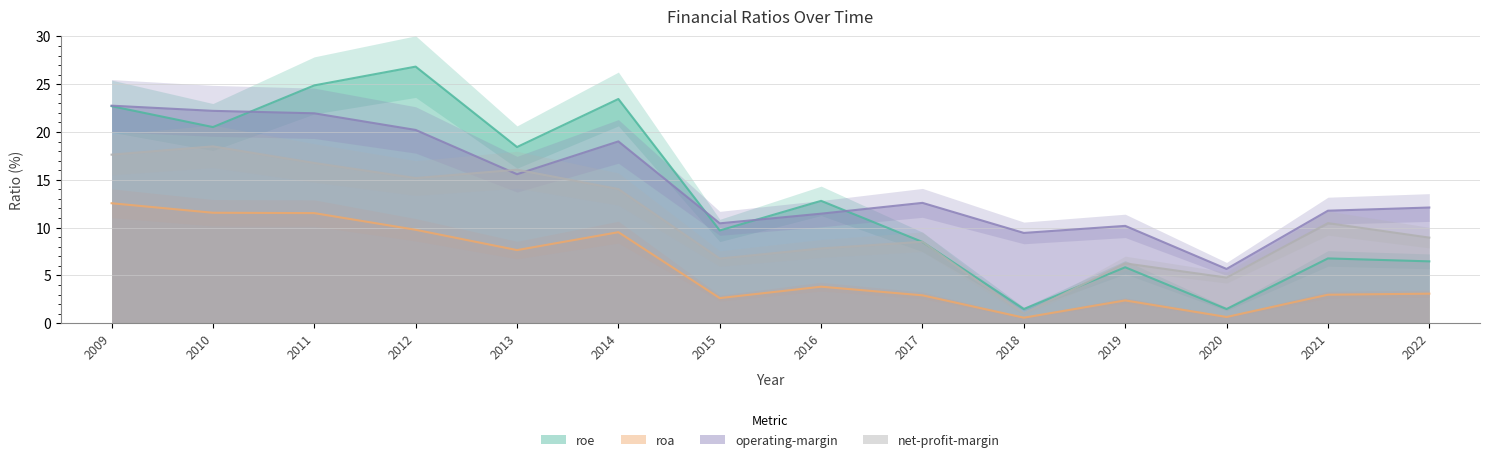

At 2016, list the series in order from largest to smallest.

roe, operating-margin, net-profit-margin, roa